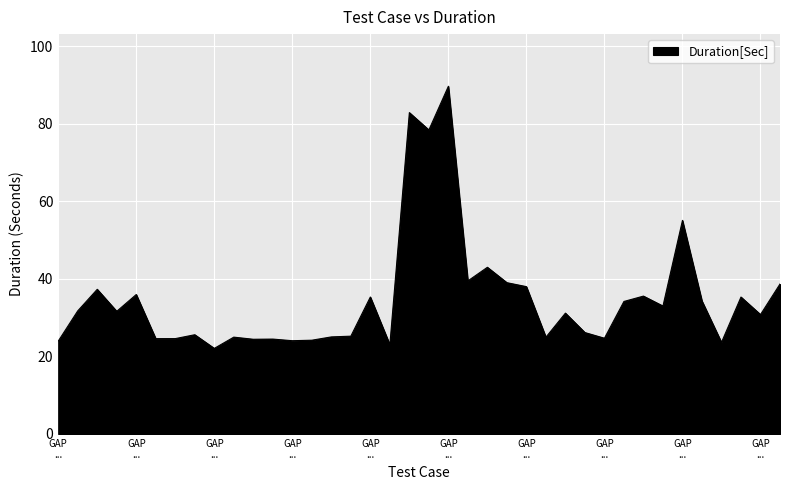

What is the minimum value shown in the chart?

22.1